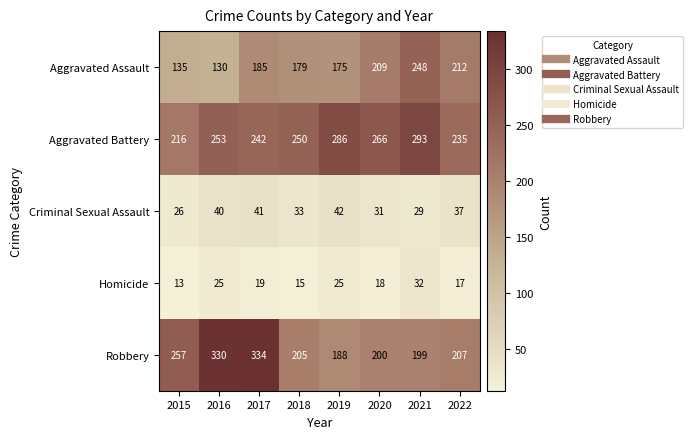

What is the total value across all series at 2020?

724